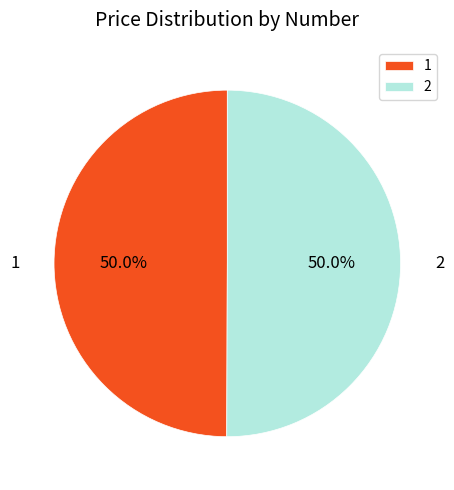

What percentage is the 2 slice, to the nearest percent?

50%